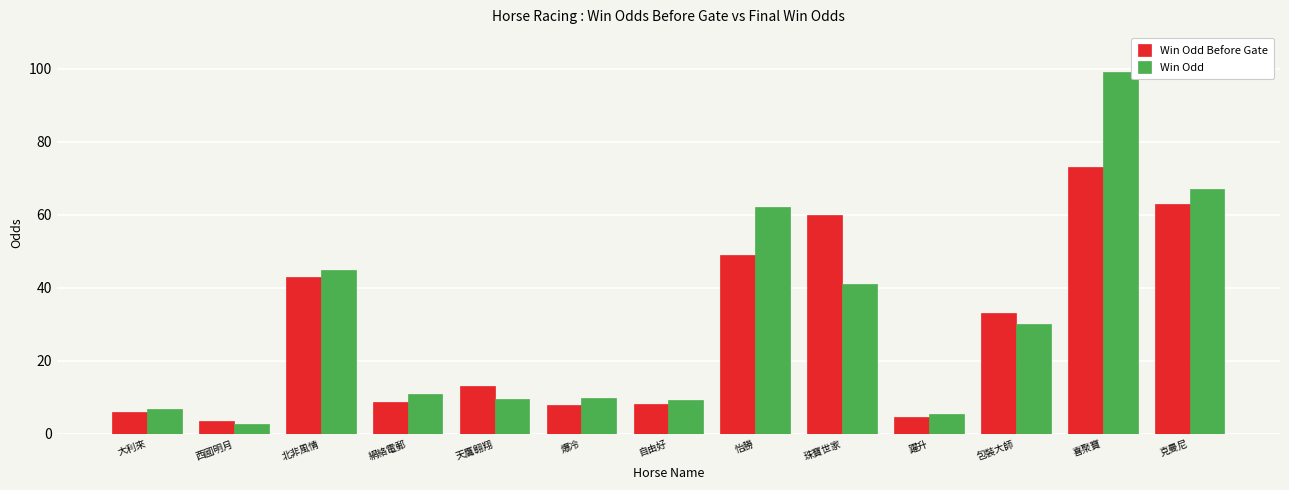

How many categories are shown in the chart?

13